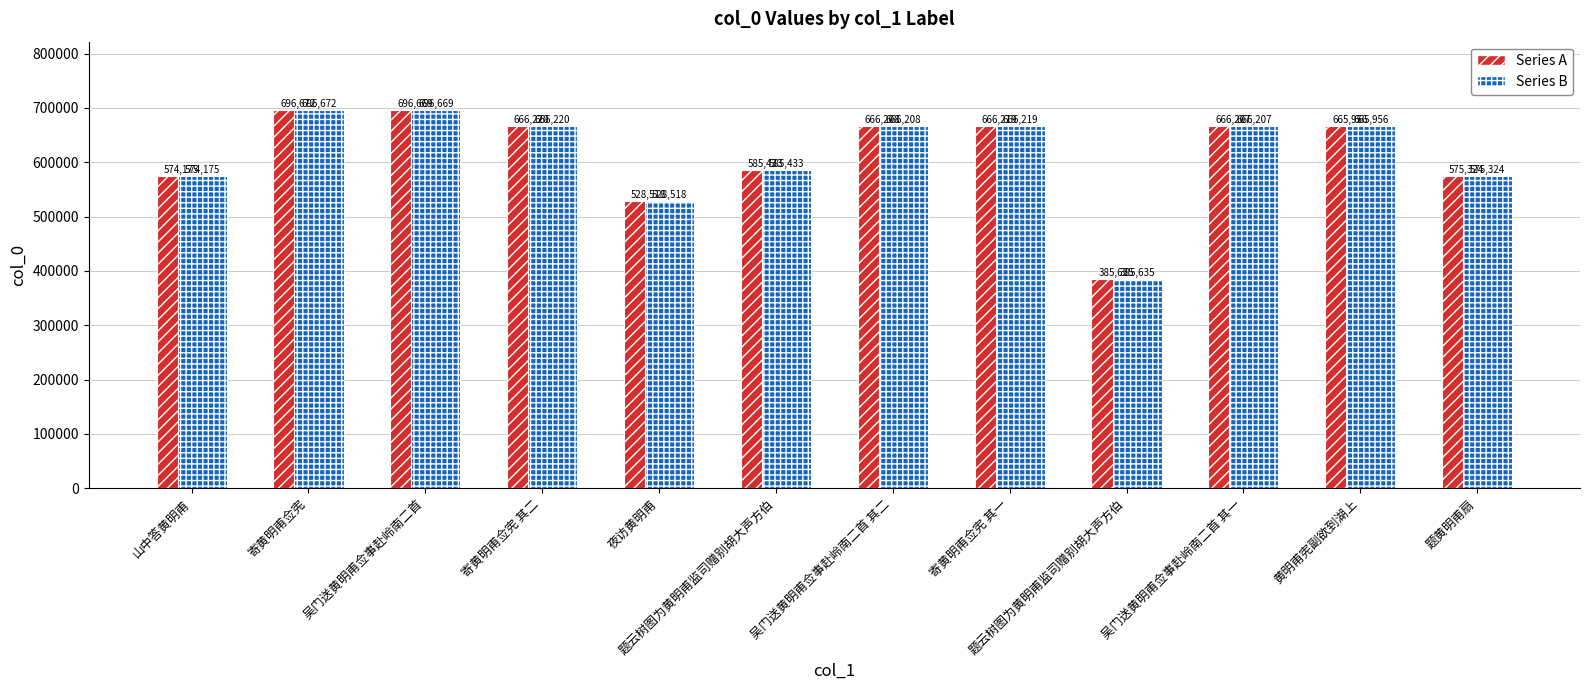

Reading left to right, what are all the values shown in this chart?

col_0 (series A): 山中答黄明甫=574175	寄黄明甫佥宪=696672	吴门送黄明甫佥事赴岭南二首=696669	寄黄明甫佥宪 其二=666220	夜访黄明甫=528518	题云树图为黄明甫监司赠别胡大声方伯=585433	吴门送黄明甫佥事赴岭南二首 其二=666208	寄黄明甫佥宪 其一=666219	题云树图为黄明甫监司赠别胡大声方伯=385635	吴门送黄明甫佥事赴岭南二首 其一=666207	黄明甫宪副欲到湖上=665956	题黄明甫扇=575324
col_0 (series B): 山中答黄明甫=574175	寄黄明甫佥宪=696672	吴门送黄明甫佥事赴岭南二首=696669	寄黄明甫佥宪 其二=666220	夜访黄明甫=528518	题云树图为黄明甫监司赠别胡大声方伯=585433	吴门送黄明甫佥事赴岭南二首 其二=666208	寄黄明甫佥宪 其一=666219	题云树图为黄明甫监司赠别胡大声方伯=385635	吴门送黄明甫佥事赴岭南二首 其一=666207	黄明甫宪副欲到湖上=665956	题黄明甫扇=575324